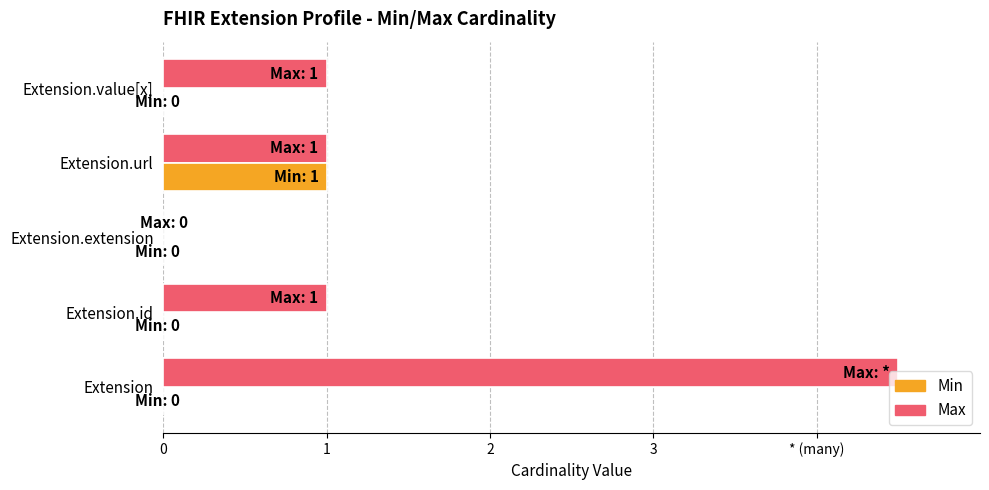

How many bars are there in total?

10